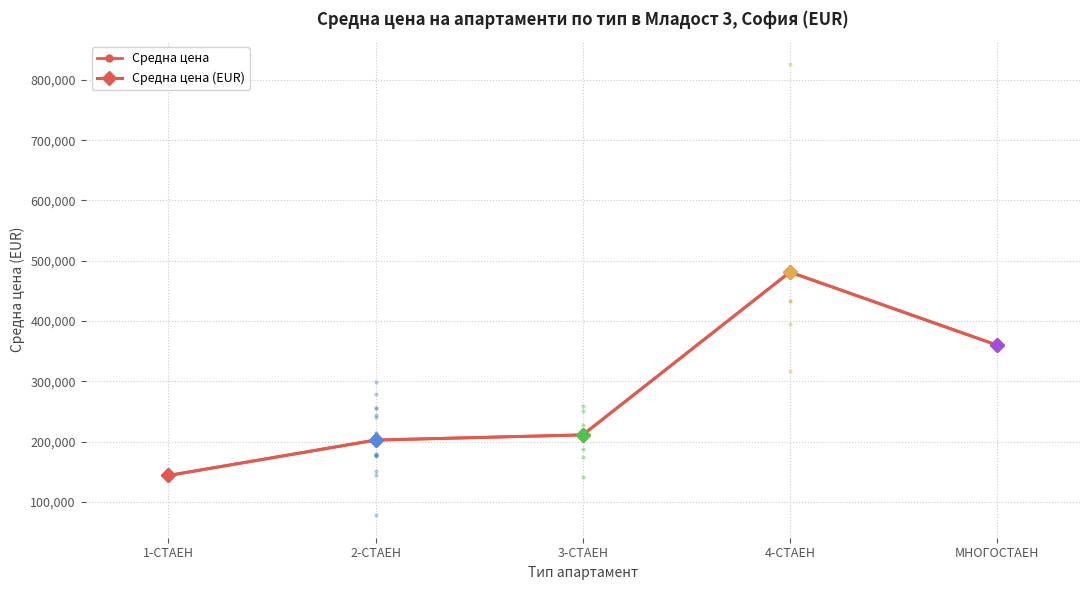

Does the chart display data point markers on the line(s)?

Yes